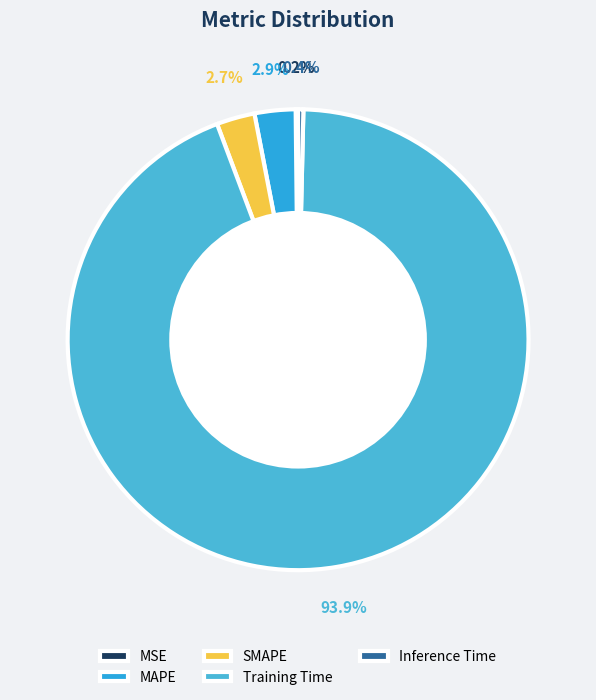

Which category has the biggest portion of the pie?

Training Time